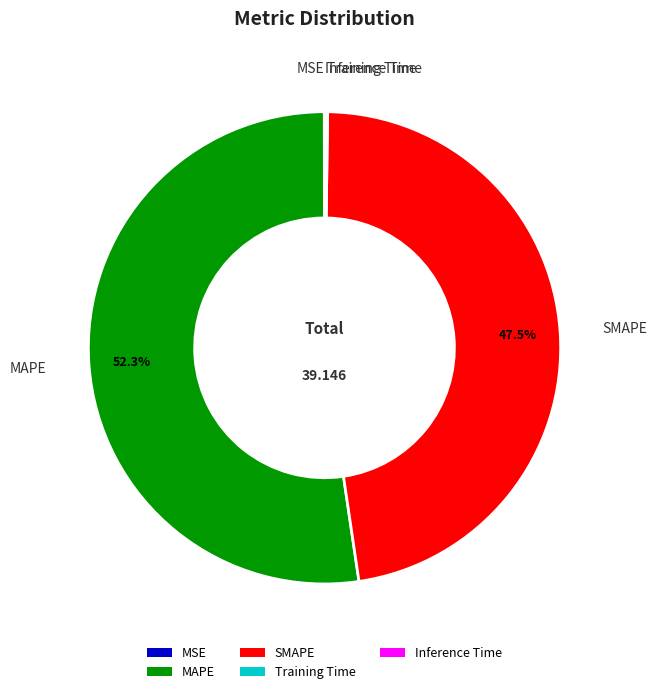

To the nearest percent, what is the difference between the largest and smallest slice percentages?

52%